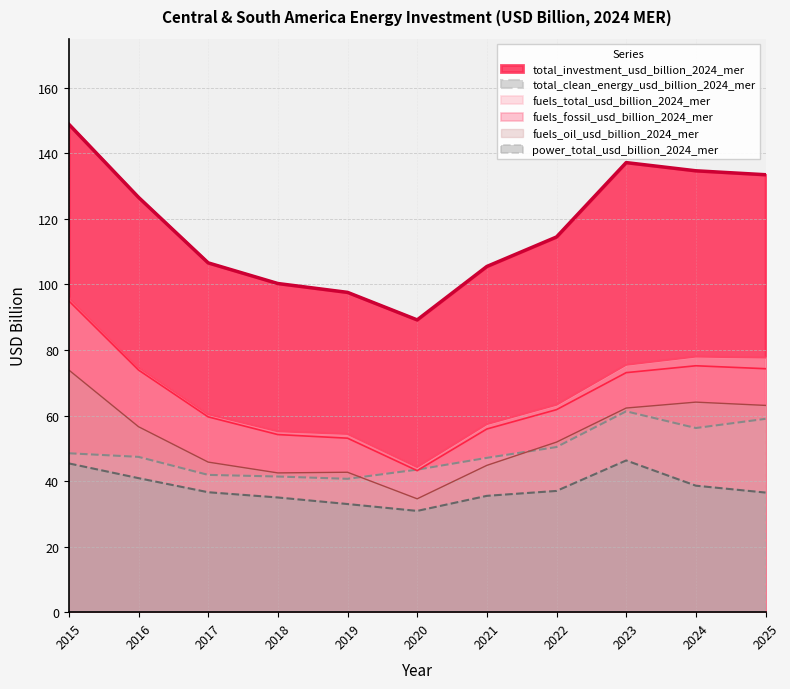

True or false: fuels_oil_usd_billion_2024_mer and total_investment_usd_billion_2024_mer cross at least once.

False